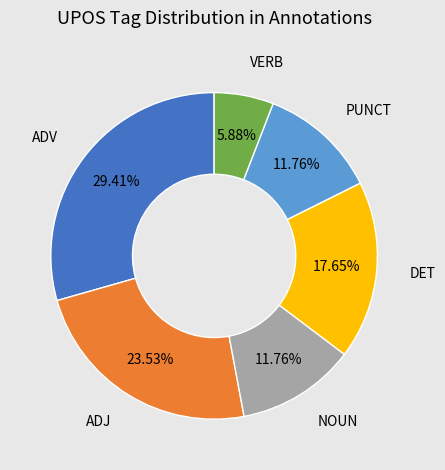

Does any single category account for the majority?

No